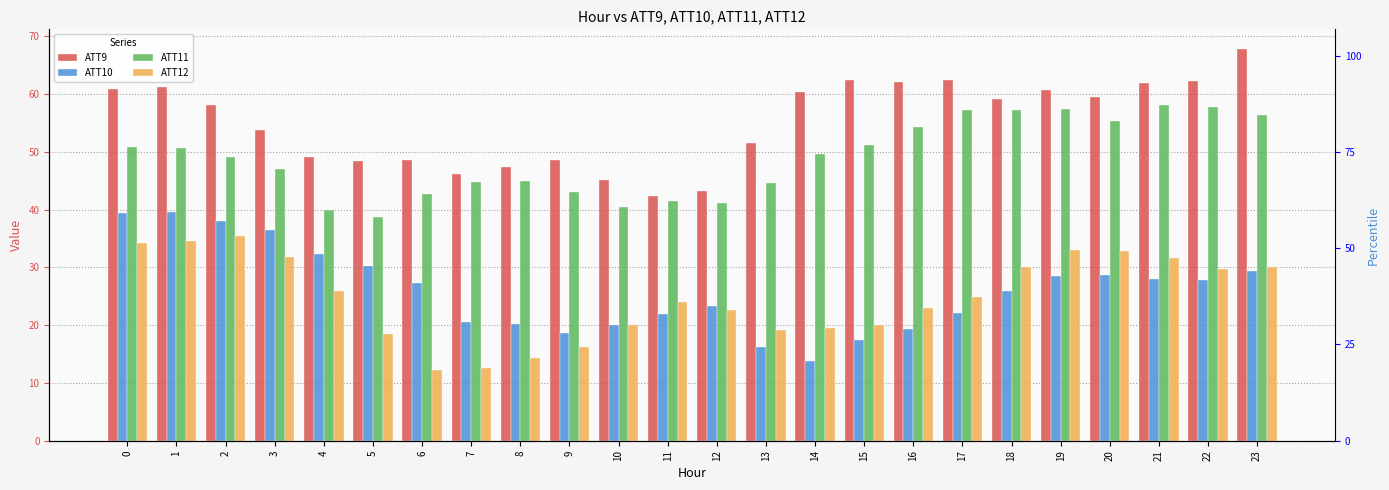

Is the value of ATT10 at 20 greater than the value of ATT9 at 9?

No